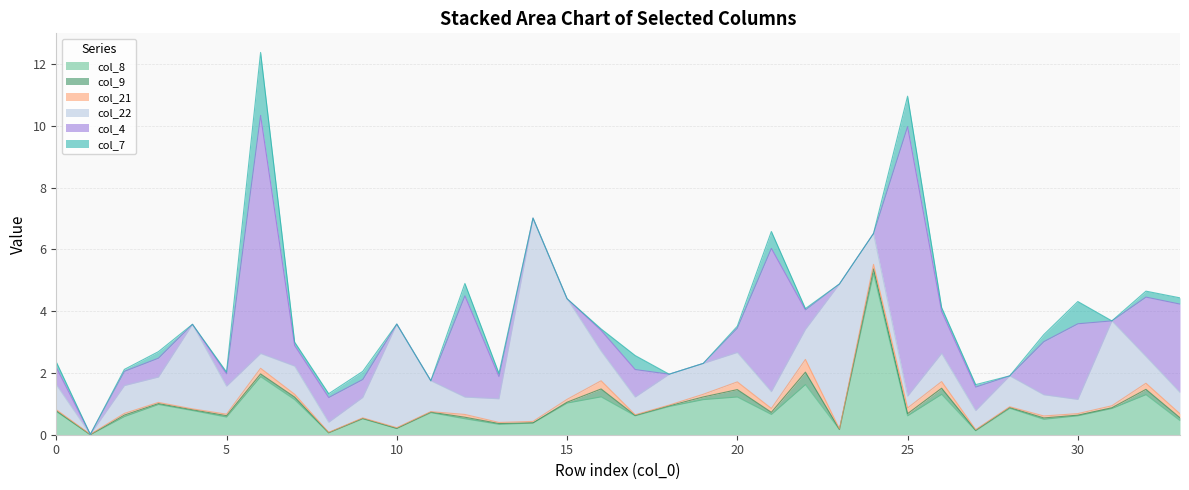

True or false: col_8 and col_9 cross at least once.

False